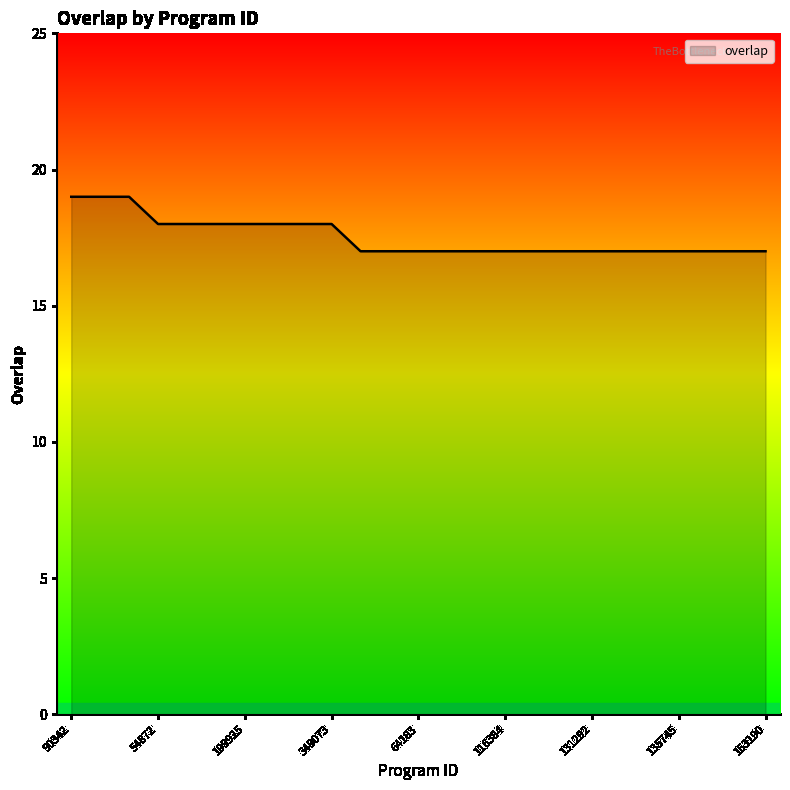

Does the chart display data point markers on the line(s)?

No